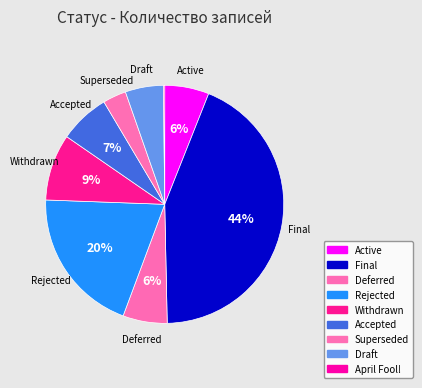

Which category has the biggest portion of the pie?

Final